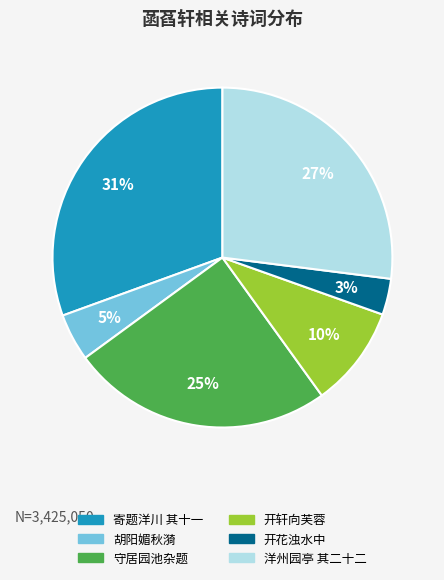

To the nearest percent, what is the average slice percentage?

17%